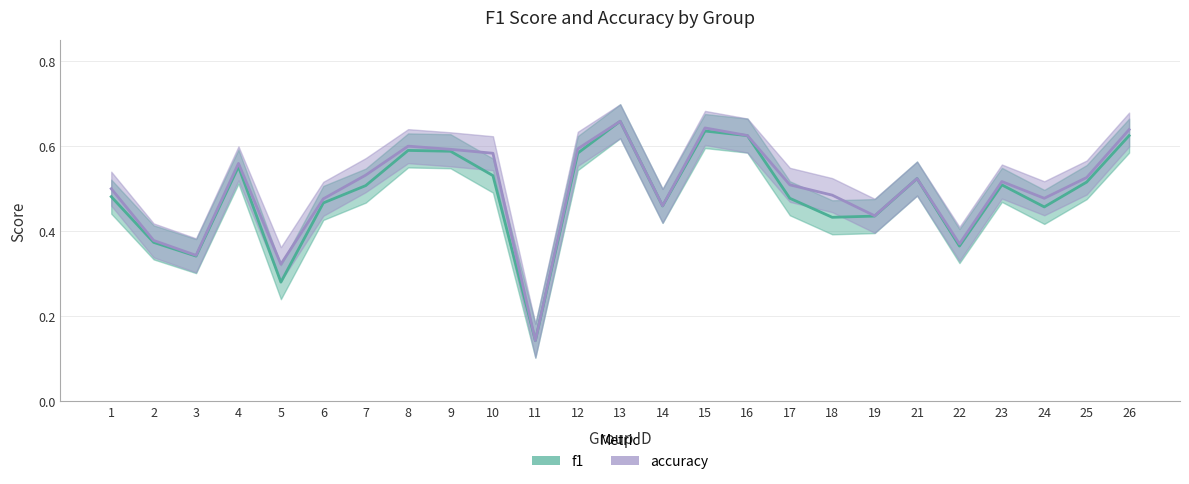

Count the f1 values in the range 0 to 1.

25